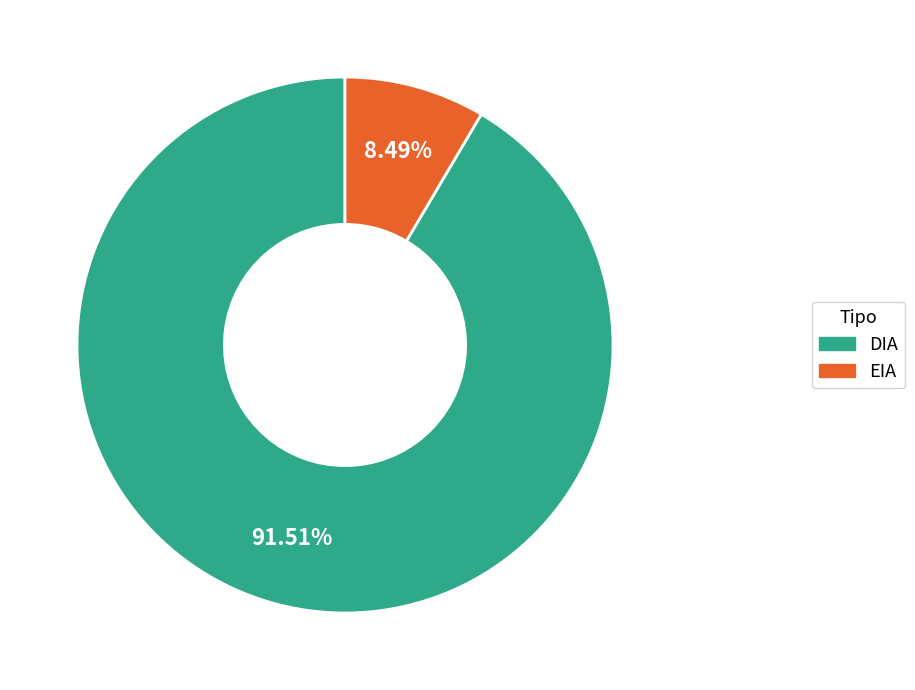

Between EIA and DIA, which is larger?

DIA